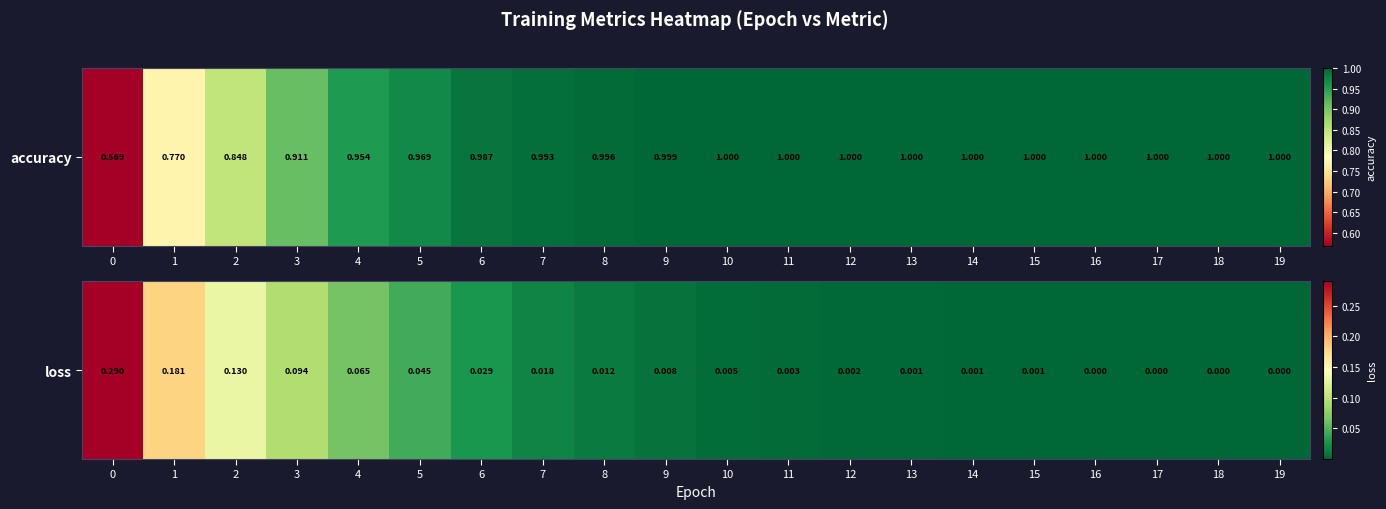

Is it true that the value at 1 is 0.2?

False